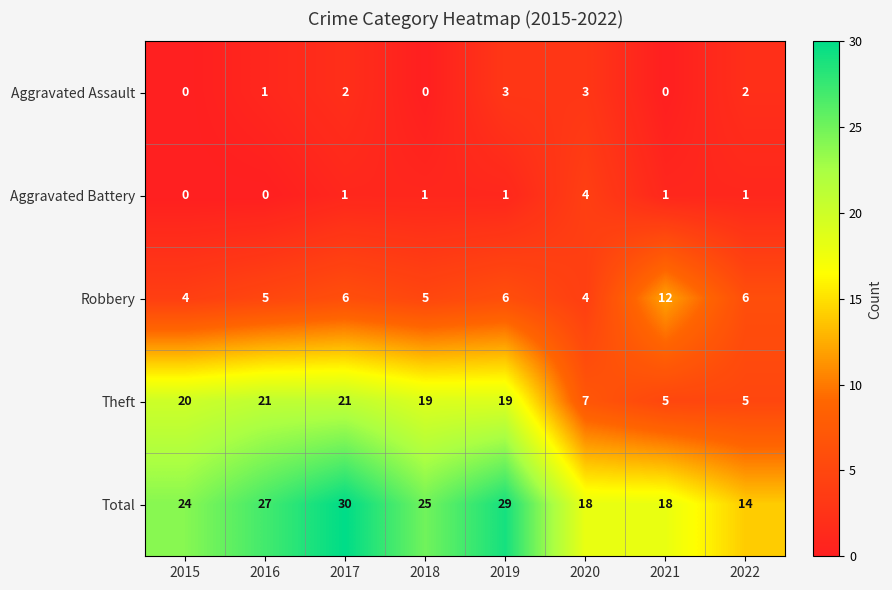

What is the total value across all series at 2018?

50